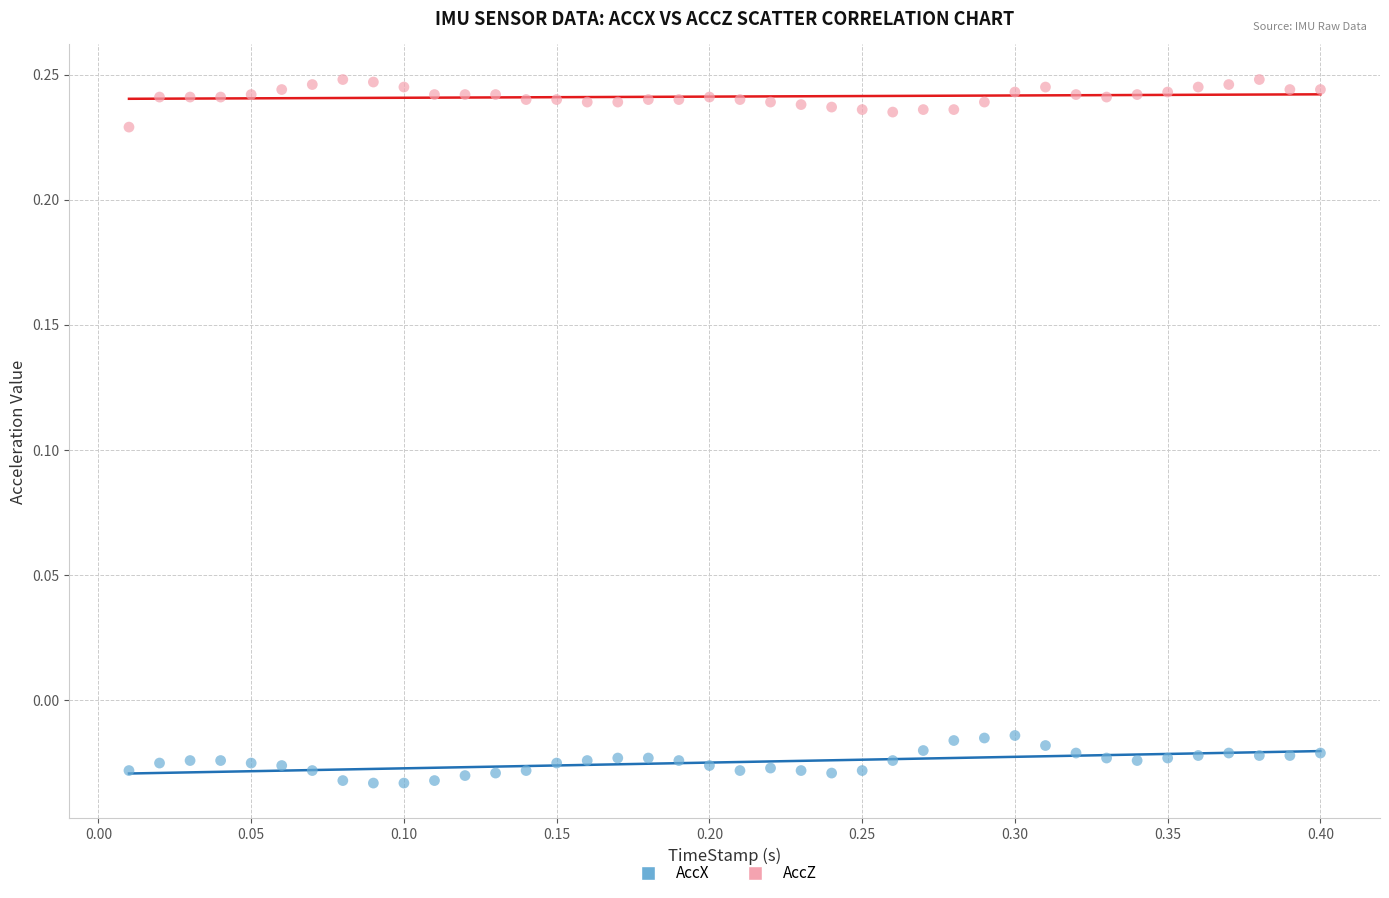

Which series reaches the maximum Y coordinate?

AccZ